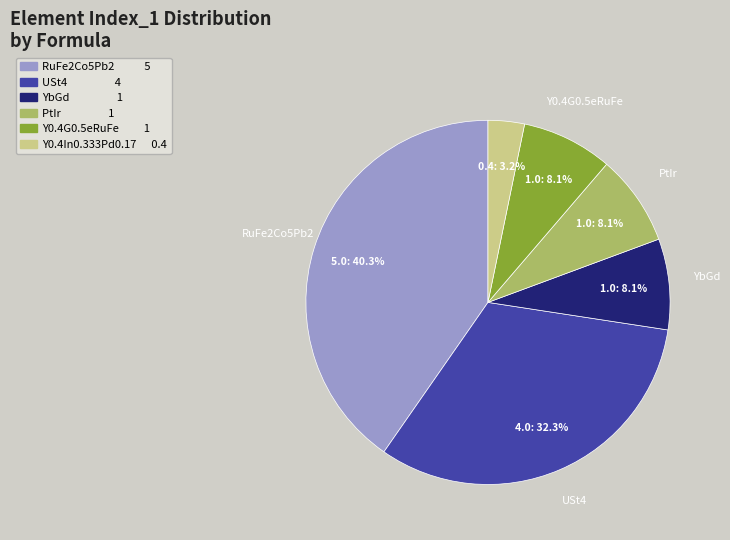

To the nearest percent, what is the difference between the largest and smallest slice percentages?

37%